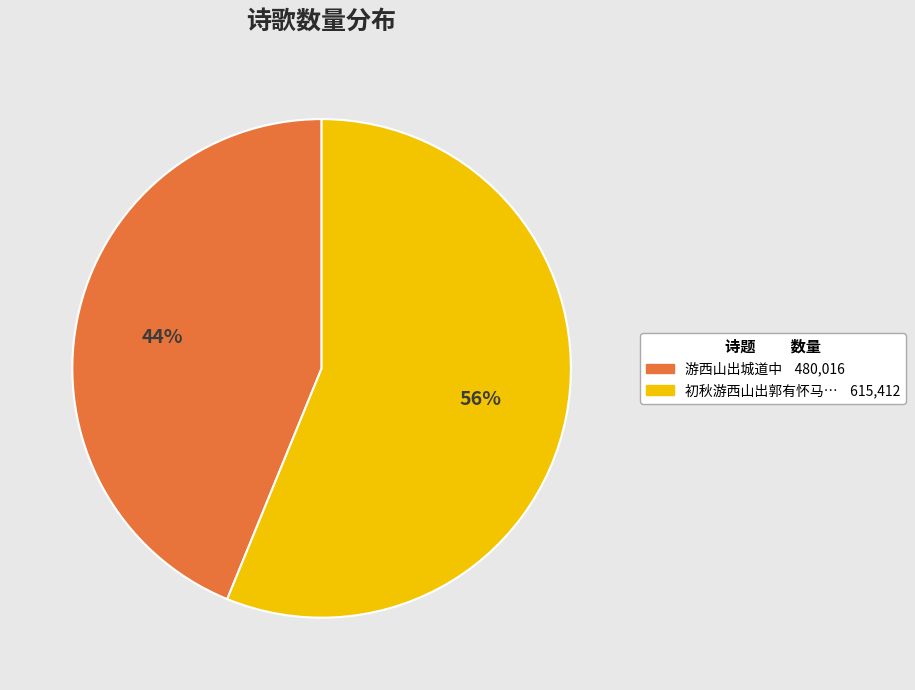

To the nearest percent, what is the difference between the largest and smallest slice percentages?

12%